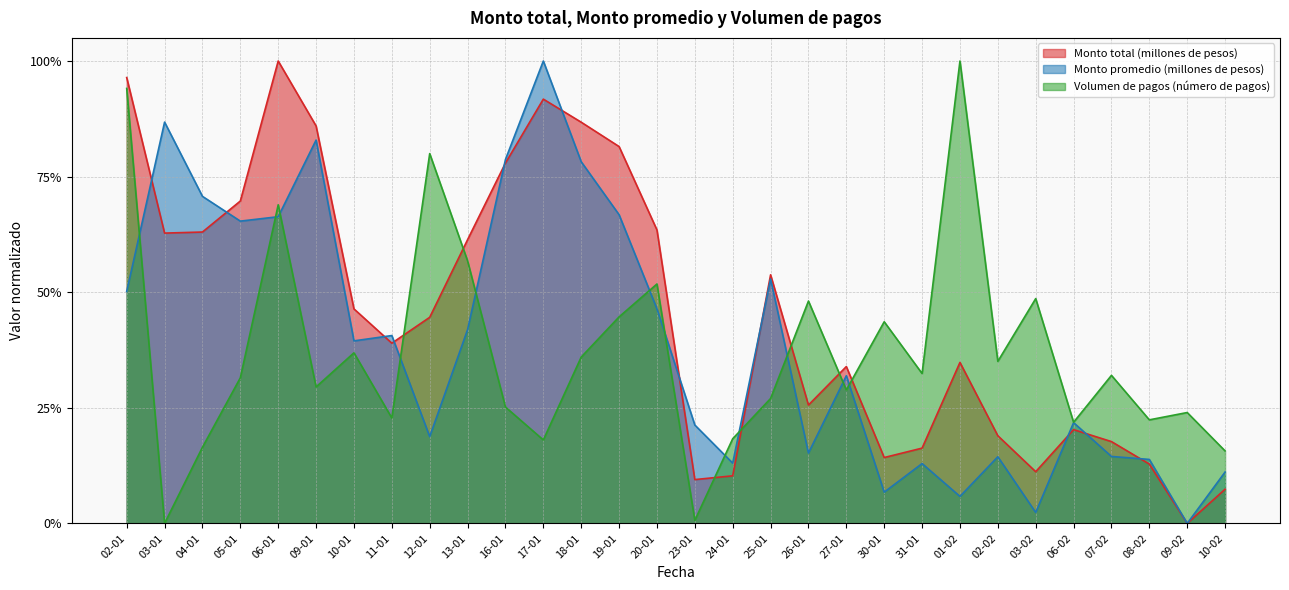

The value of Monto promedio (millones de pesos) at 16-01 is 0.8. True or false?

True